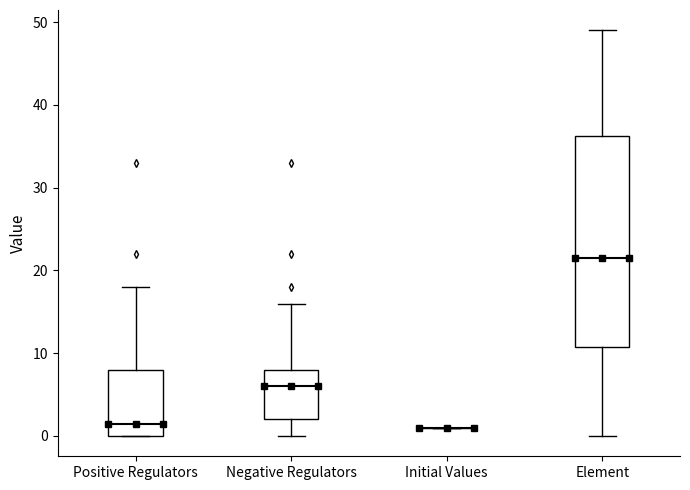

Which box is the tallest, from its lower edge to its upper edge?

Element